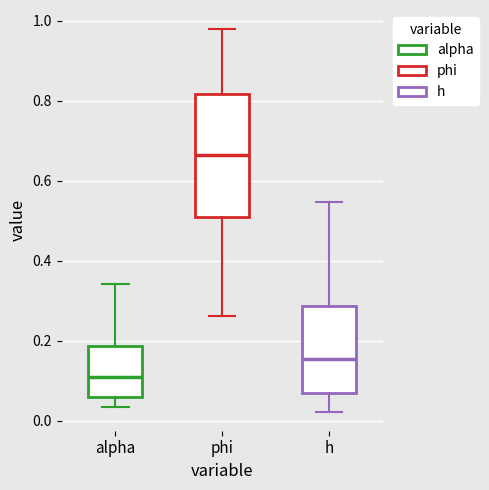

Where is the upper edge of the box for alpha on the y-axis? The values are not printed on the chart, so give them approximately, as read against the axis.

0.18